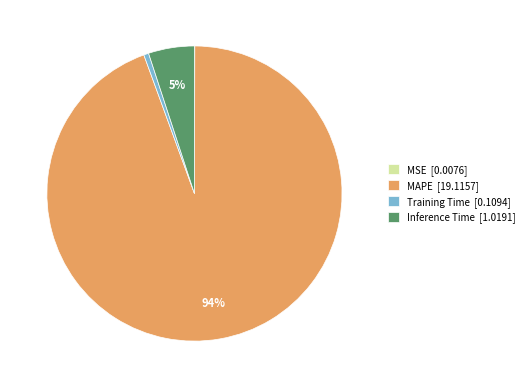

To the nearest percent, what is the combined percentage of Inference Time [1.0191] and MAPE [19.1157]?

99%